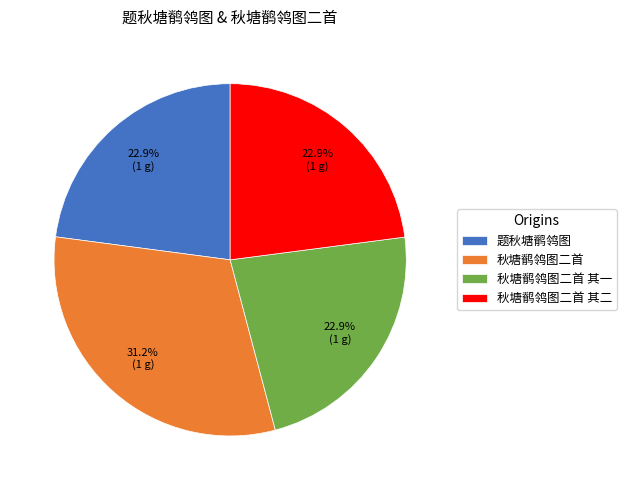

Combined, do 秋塘鹡鸰图二首 其一 and 秋塘鹡鸰图二首 其二 account for over 50%?

No